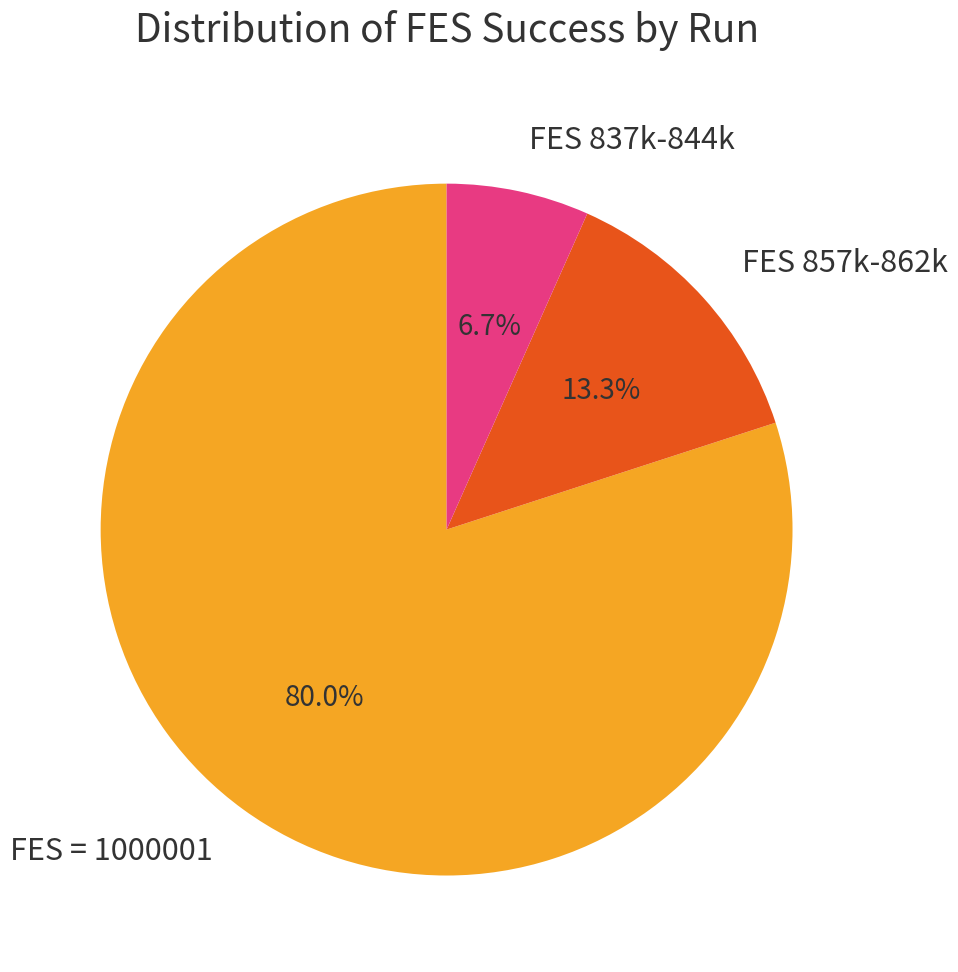

Is the sum of FES 857k-862k and FES 837k-844k greater than half?

No